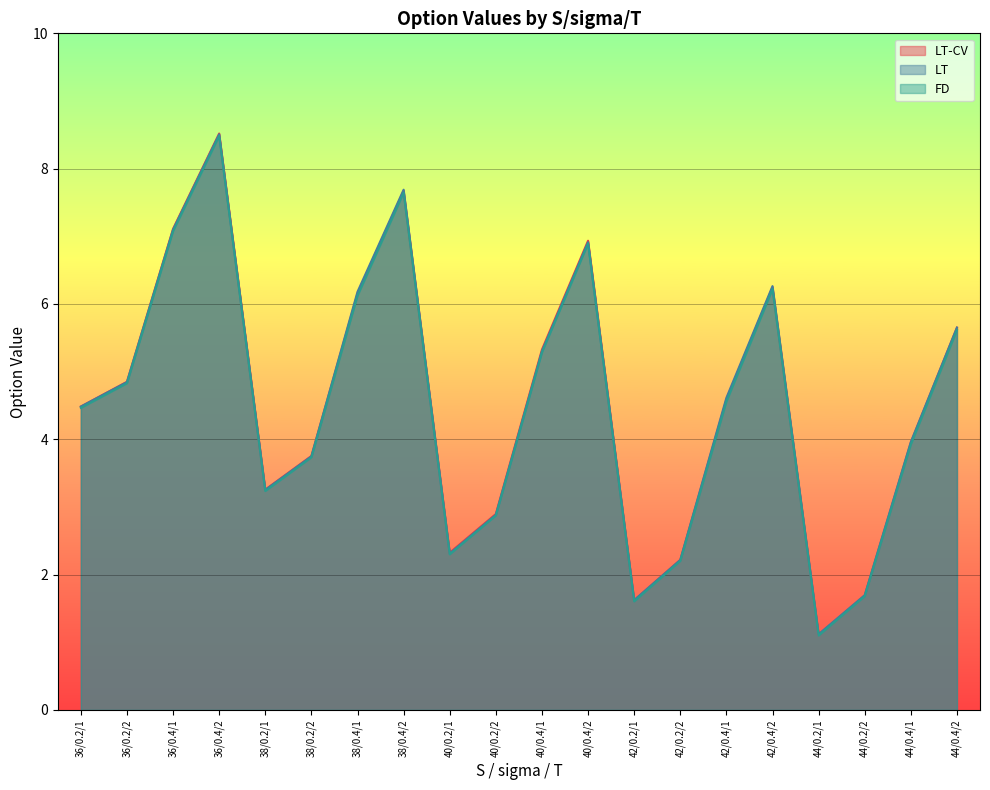

What is the label of the 10th point from the right?

40/0.4/1